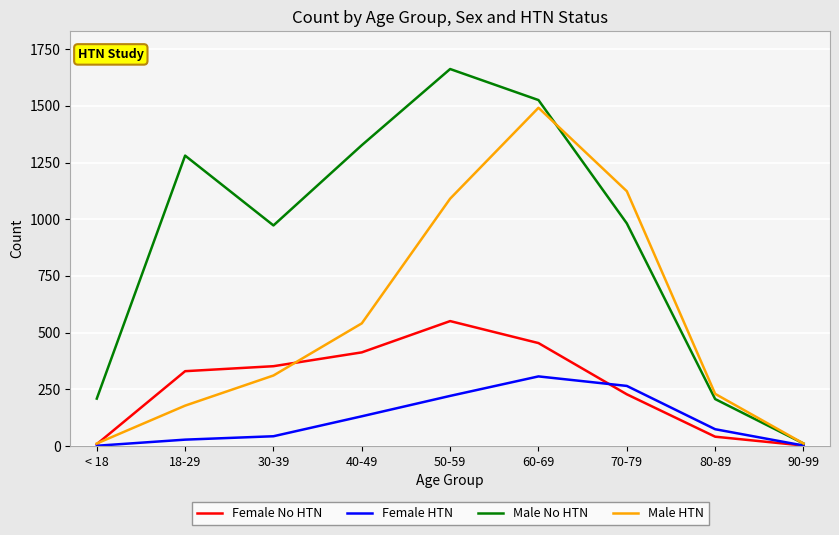

At which category does the chart reach its peak across all series?

50-59